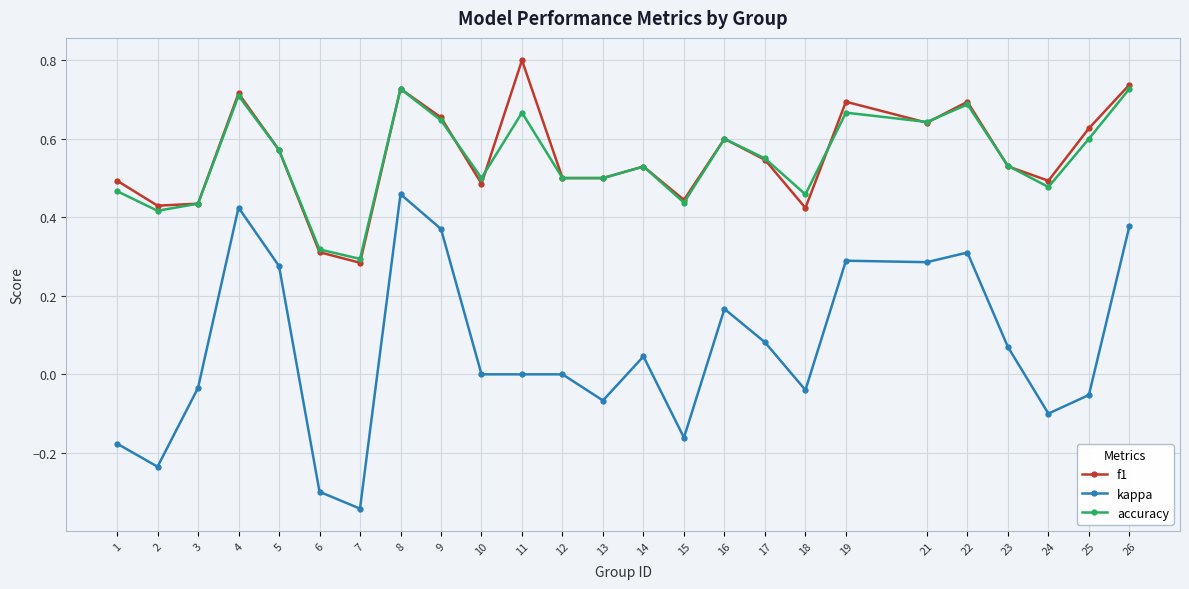

Is the value of accuracy at 12 greater than the value of f1 at 14?

No